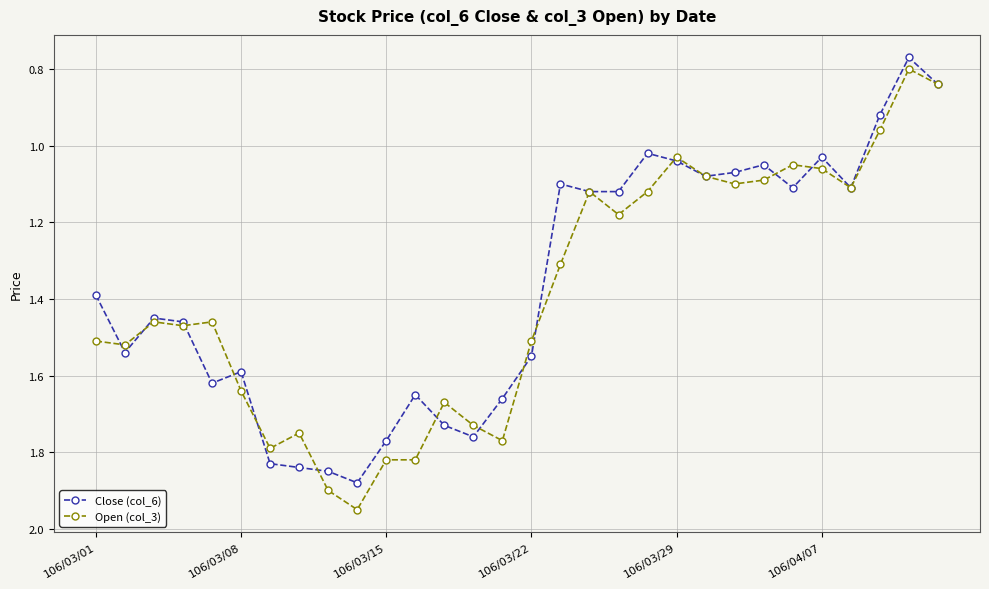

True or false: Close (col_6) has more than 1 points higher than both neighbors.

True